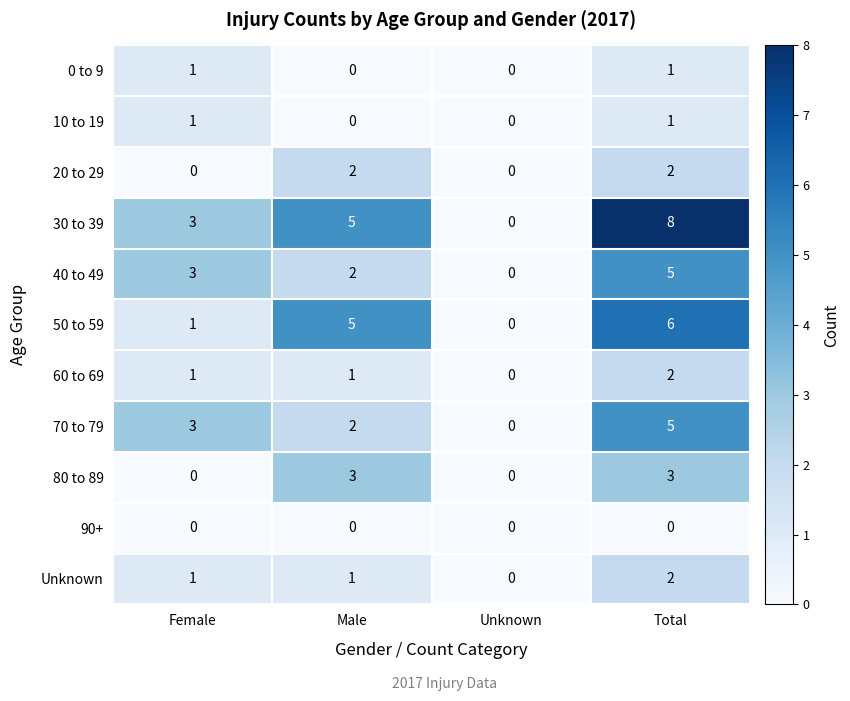

The value of 30 to 39 at Unknown is -3. True or false?

False